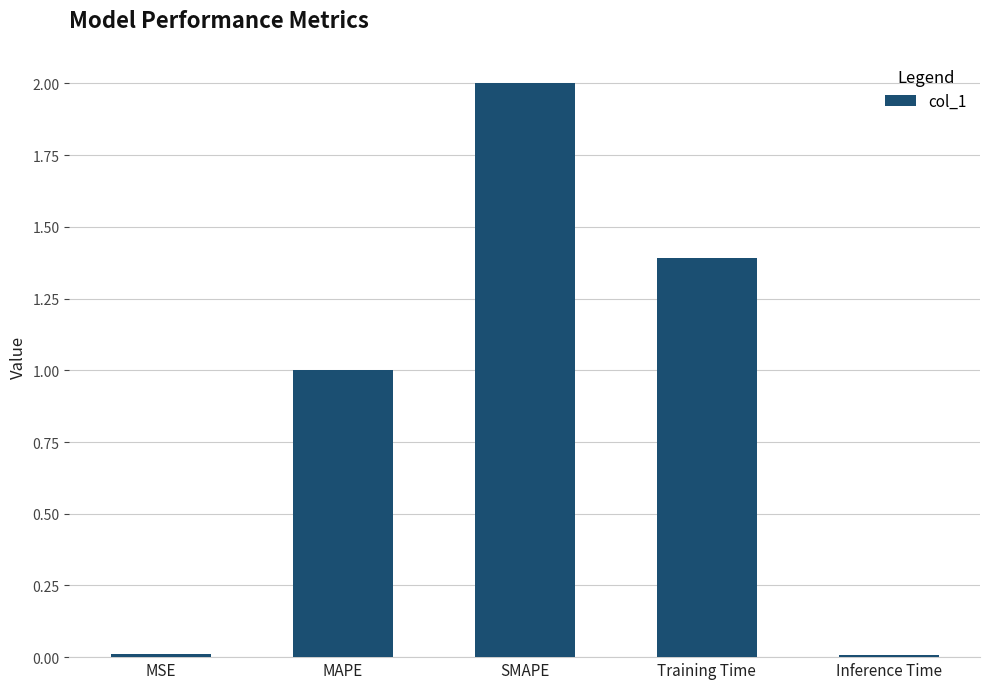

What is the greatest value displayed?

2.0